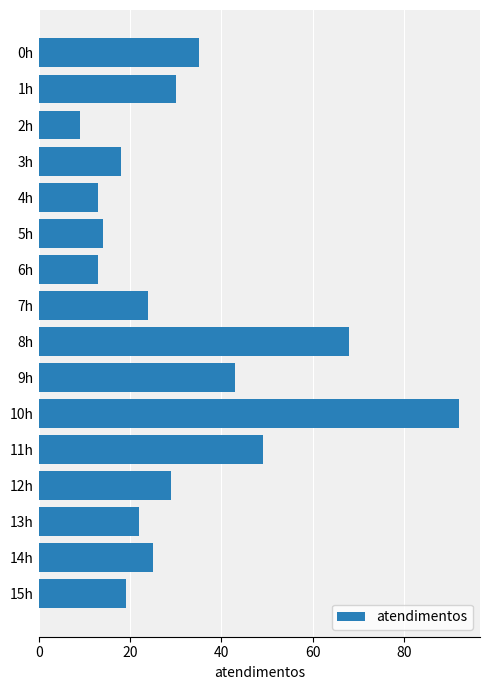

Is it true that the value at 14h is 34?

False